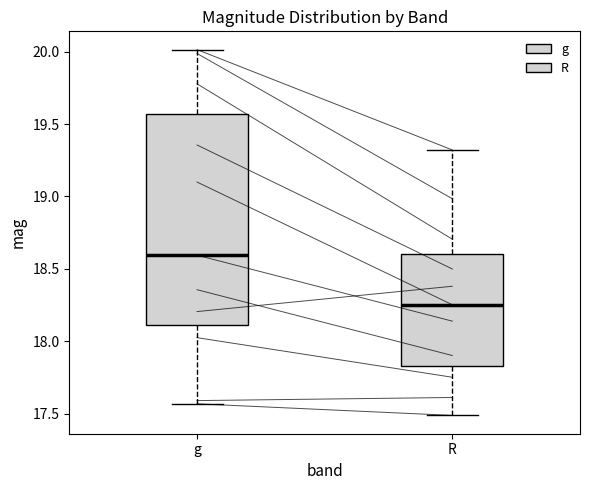

Which box's median line is the highest?

g